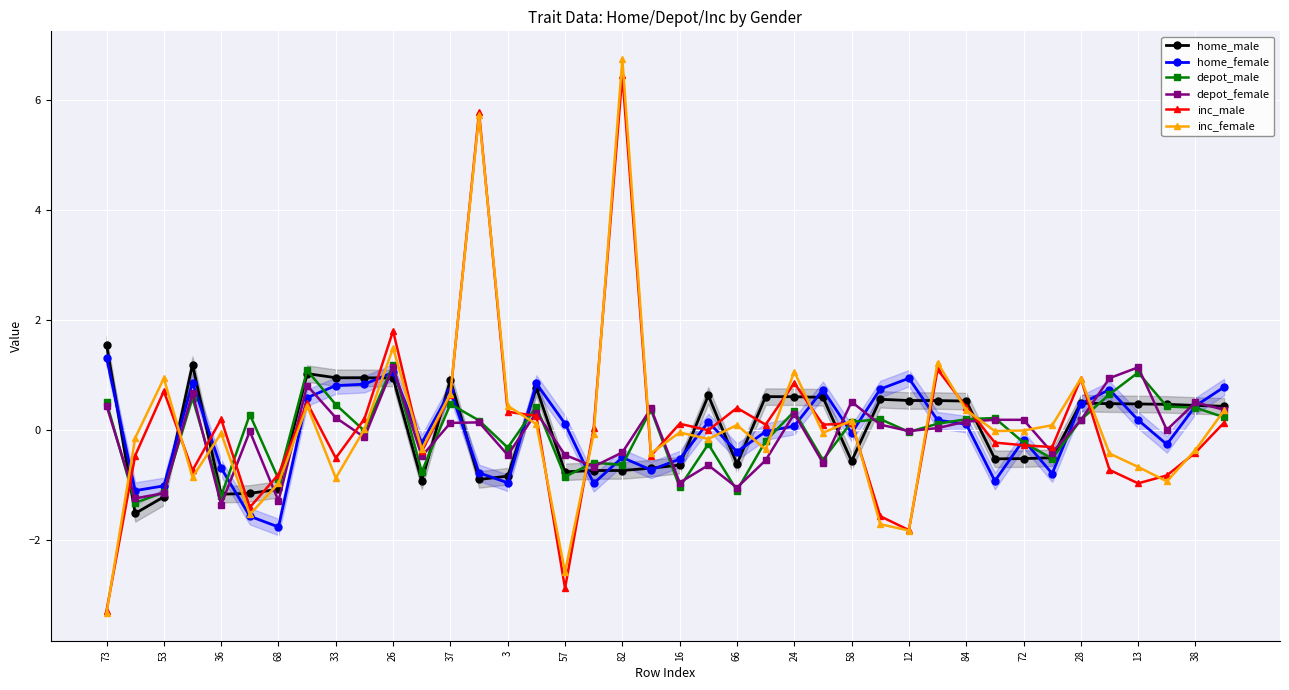

Which series has the largest total across all categories?

inc_male